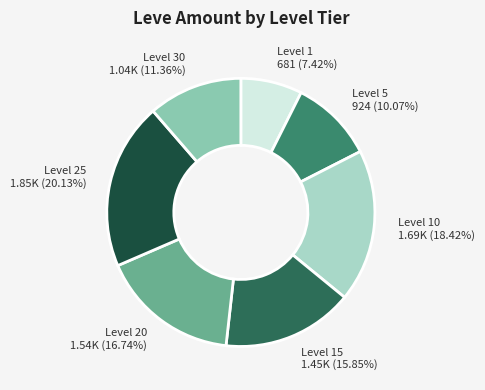

Count the number of slices in the pie.

7